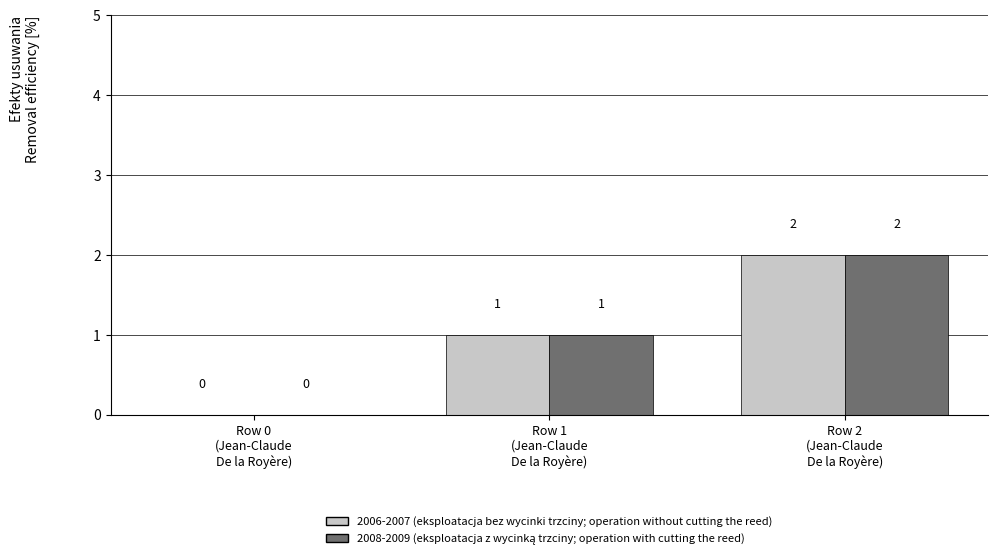

The 2006-2007 (eksploatacja bez wycinki trzciny; operation without cutting the reed) series shows 1 at Row 2
(Jean-Claude
De la Royère). True or false?

False